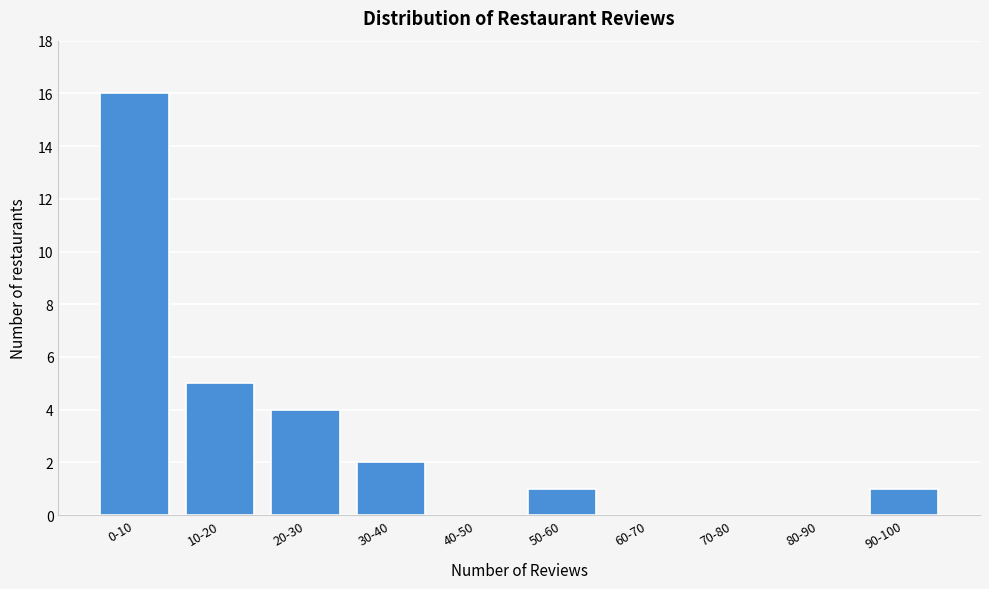

Reading left to right, what are all the values shown in this chart?

0-10=16	10-20=5	20-30=4	30-40=2	40-50=0	50-60=1	60-70=0	70-80=0	80-90=0	90-100=1